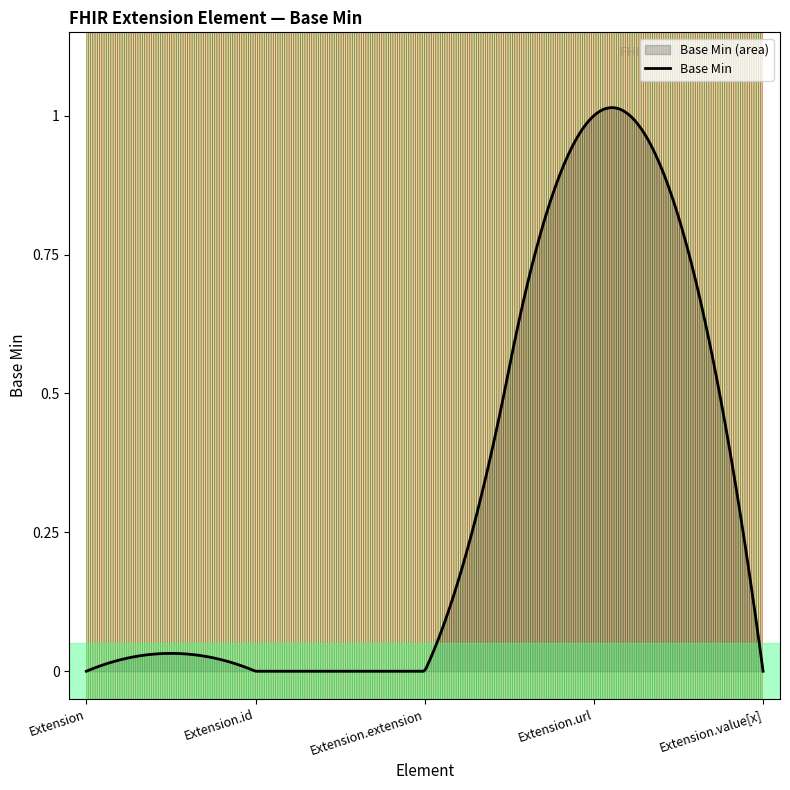

Reading left to right, transcribe all the data shown in this chart.

Extension=0	Extension.id=0	Extension.extension=0	Extension.url=1	Extension.value[x]=0